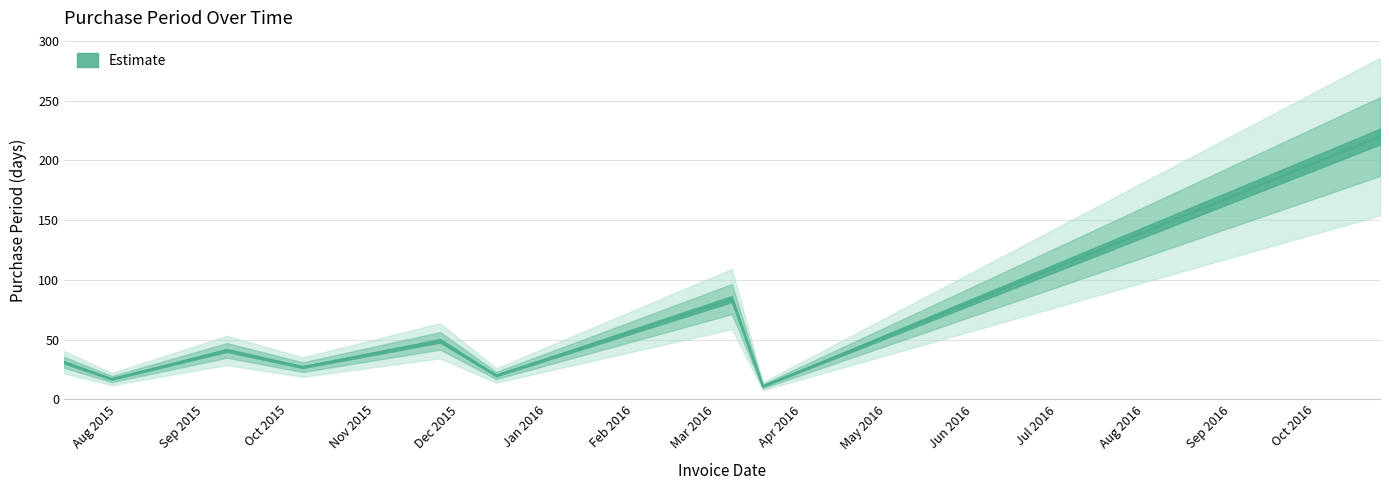

Which label corresponds to the smallest value in the chart?

2016-03-18